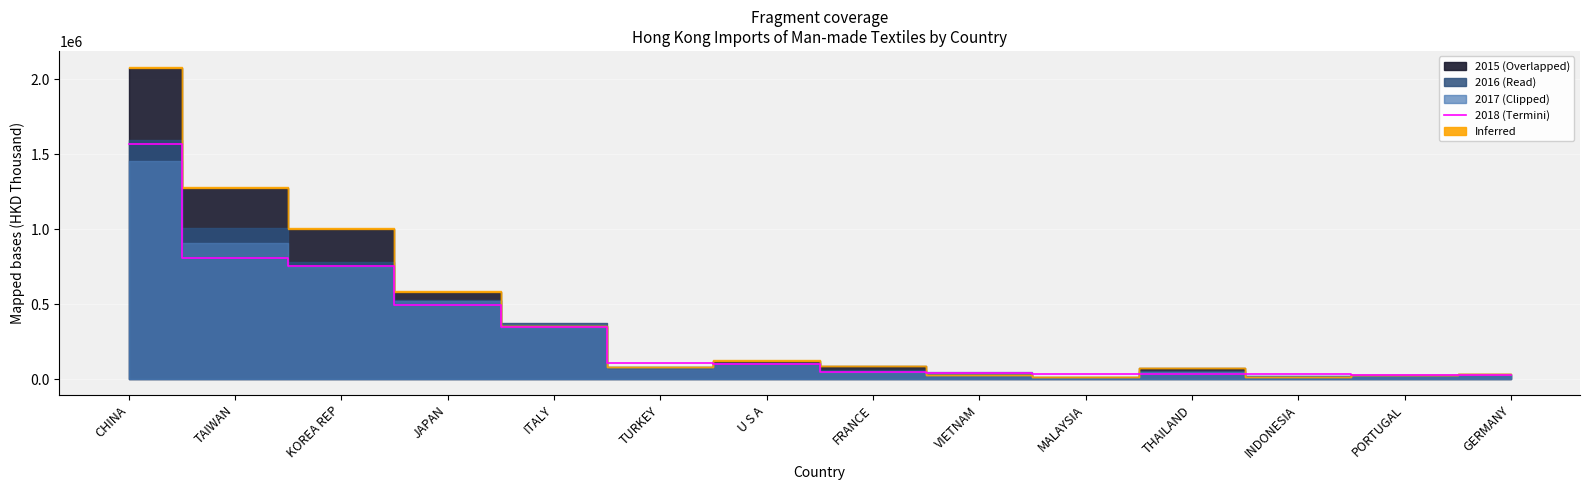

What is the maximum value for 2018 (Termini)?

1569388.0